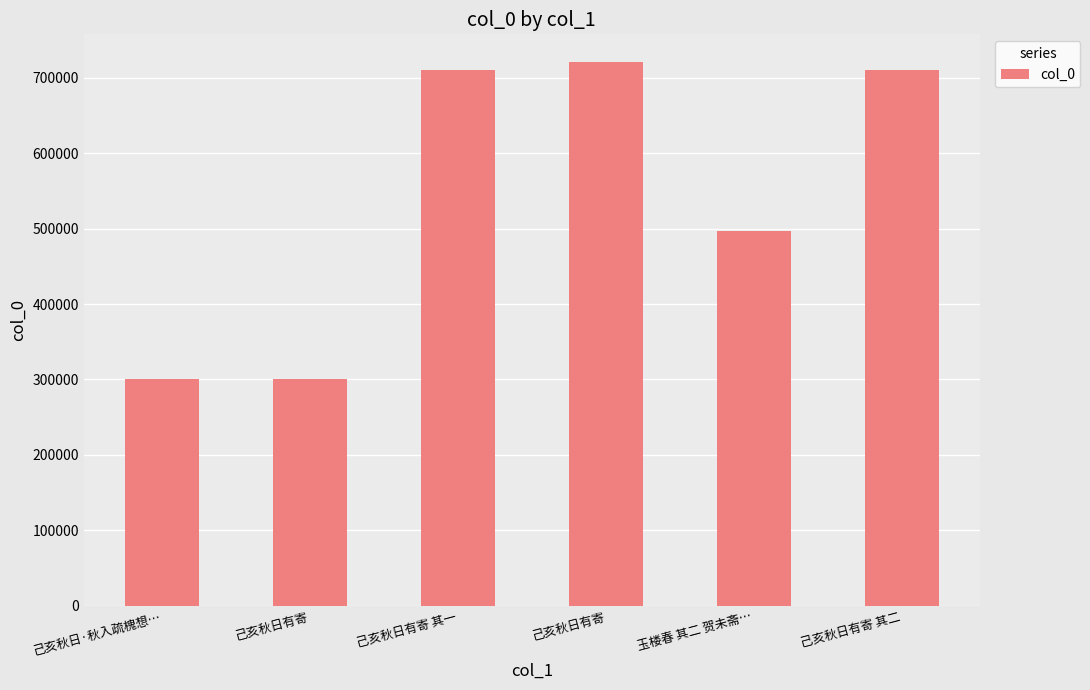

What is the value of the 2nd bar from the left?

301125